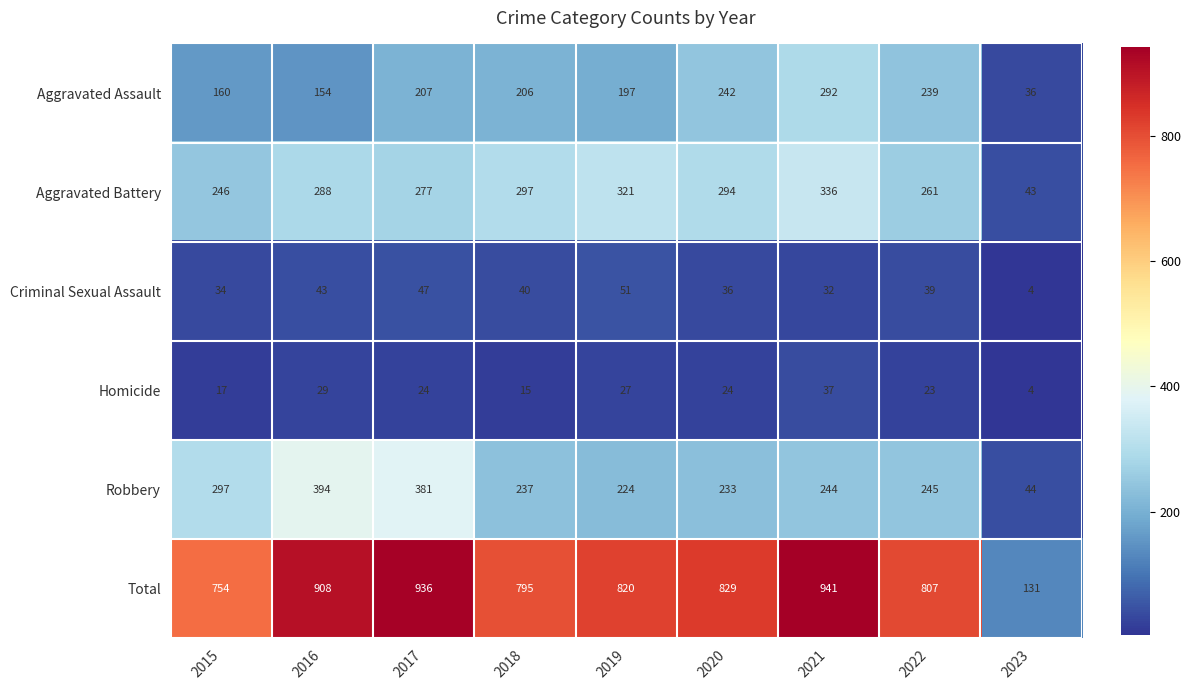

What is the total value across all series at 2023?

262